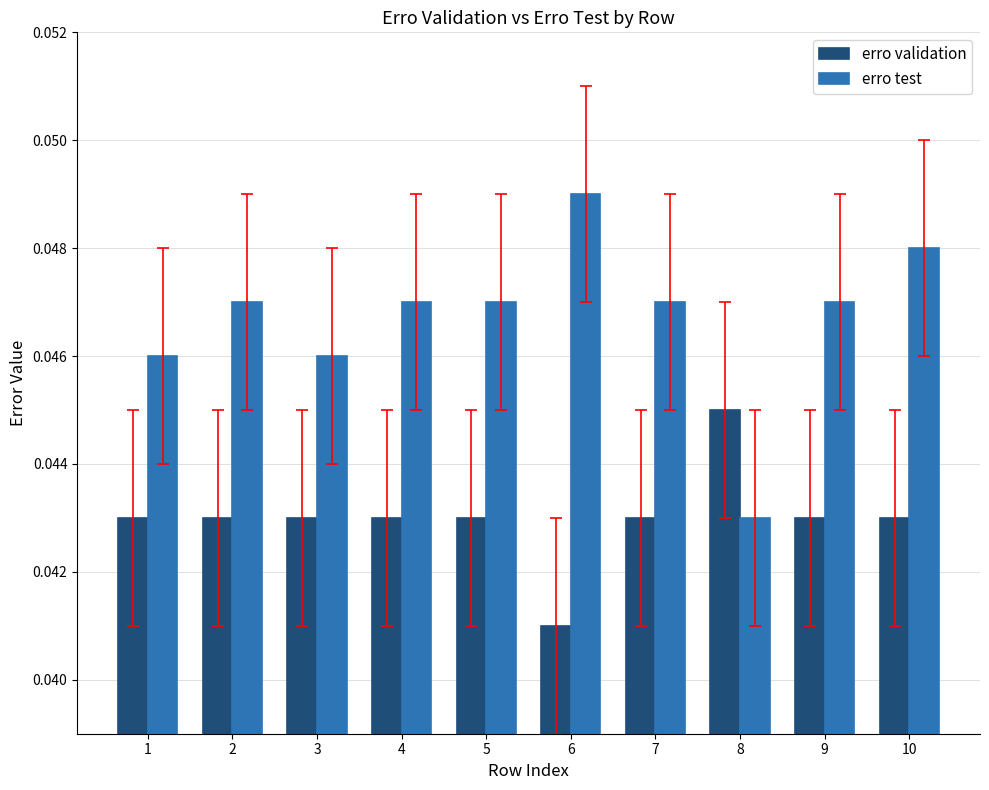

List the series in order of their peak value, lowest first.

erro validation, erro test